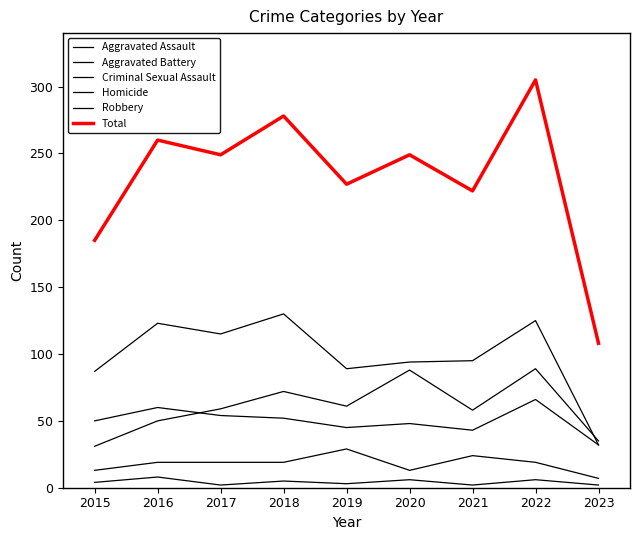

How many categories are shown in the chart?

9